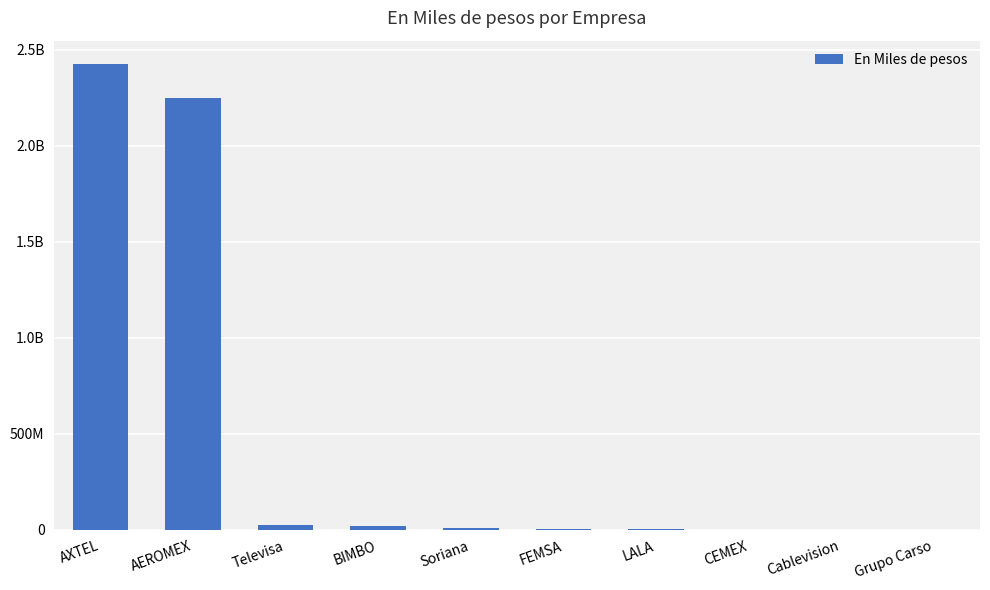

Between CEMEX and Televisa, which is larger?

Televisa